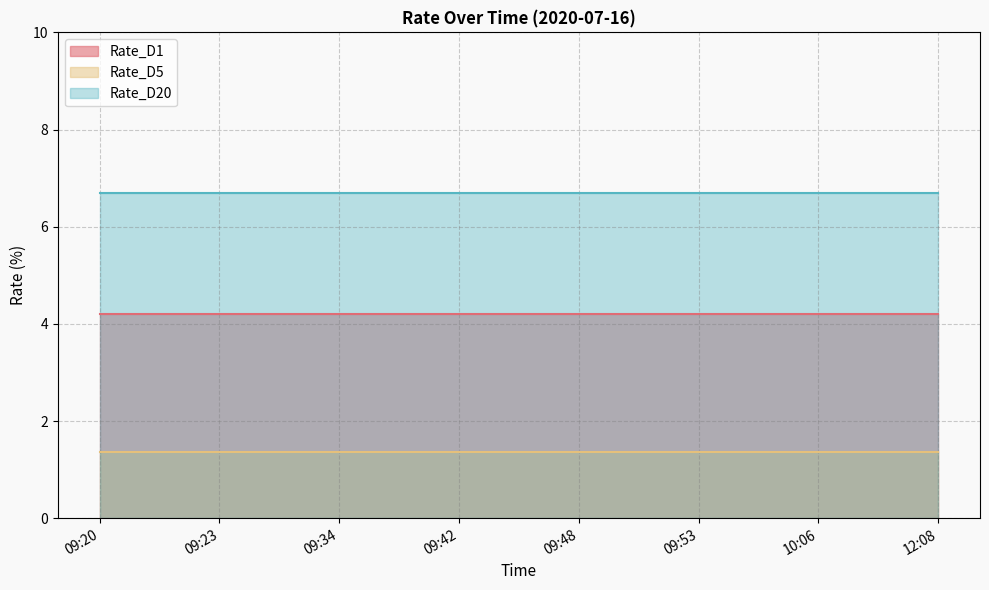

Which category has the lowest value across all series?

09:20